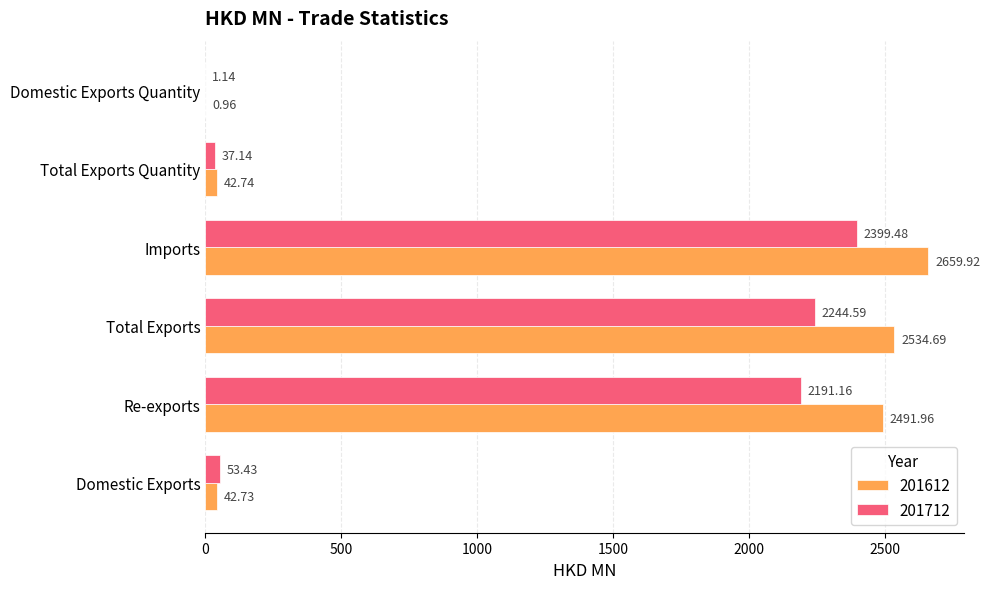

At which label is 201712 closest to 1200?

Re-exports